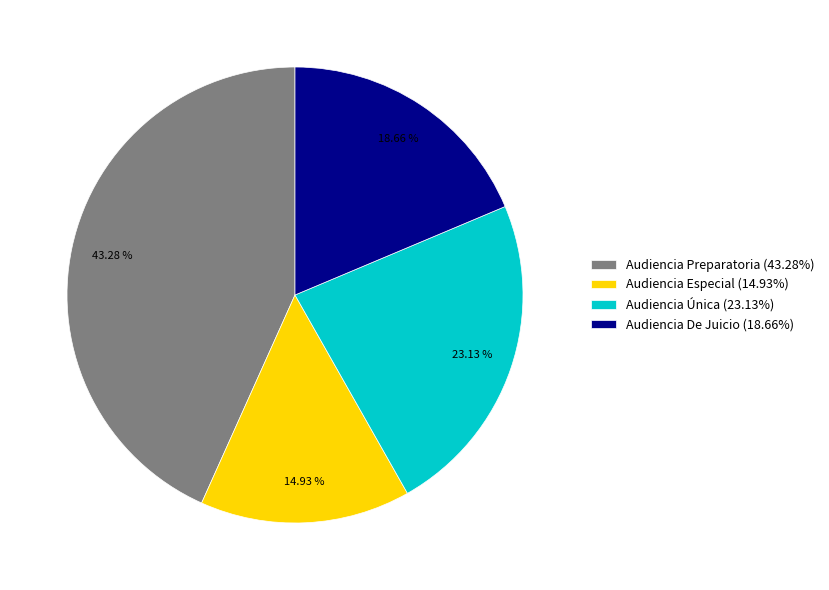

Is there a majority slice in this chart?

No